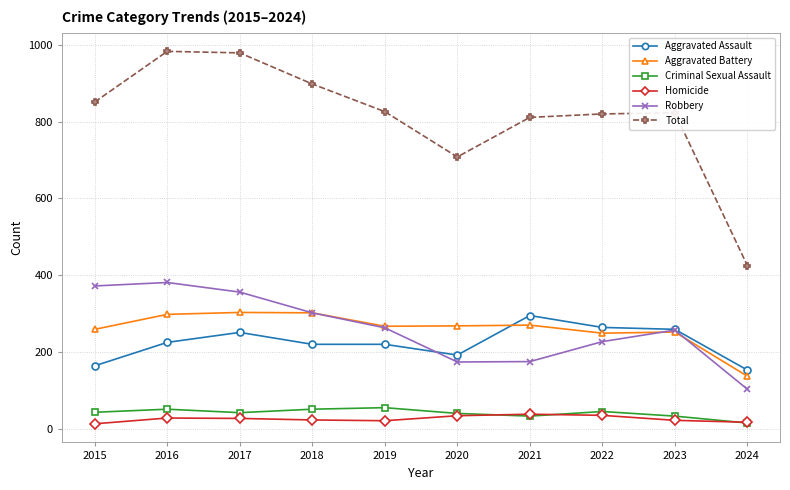

What is the average value of the Aggravated Assault series?

224